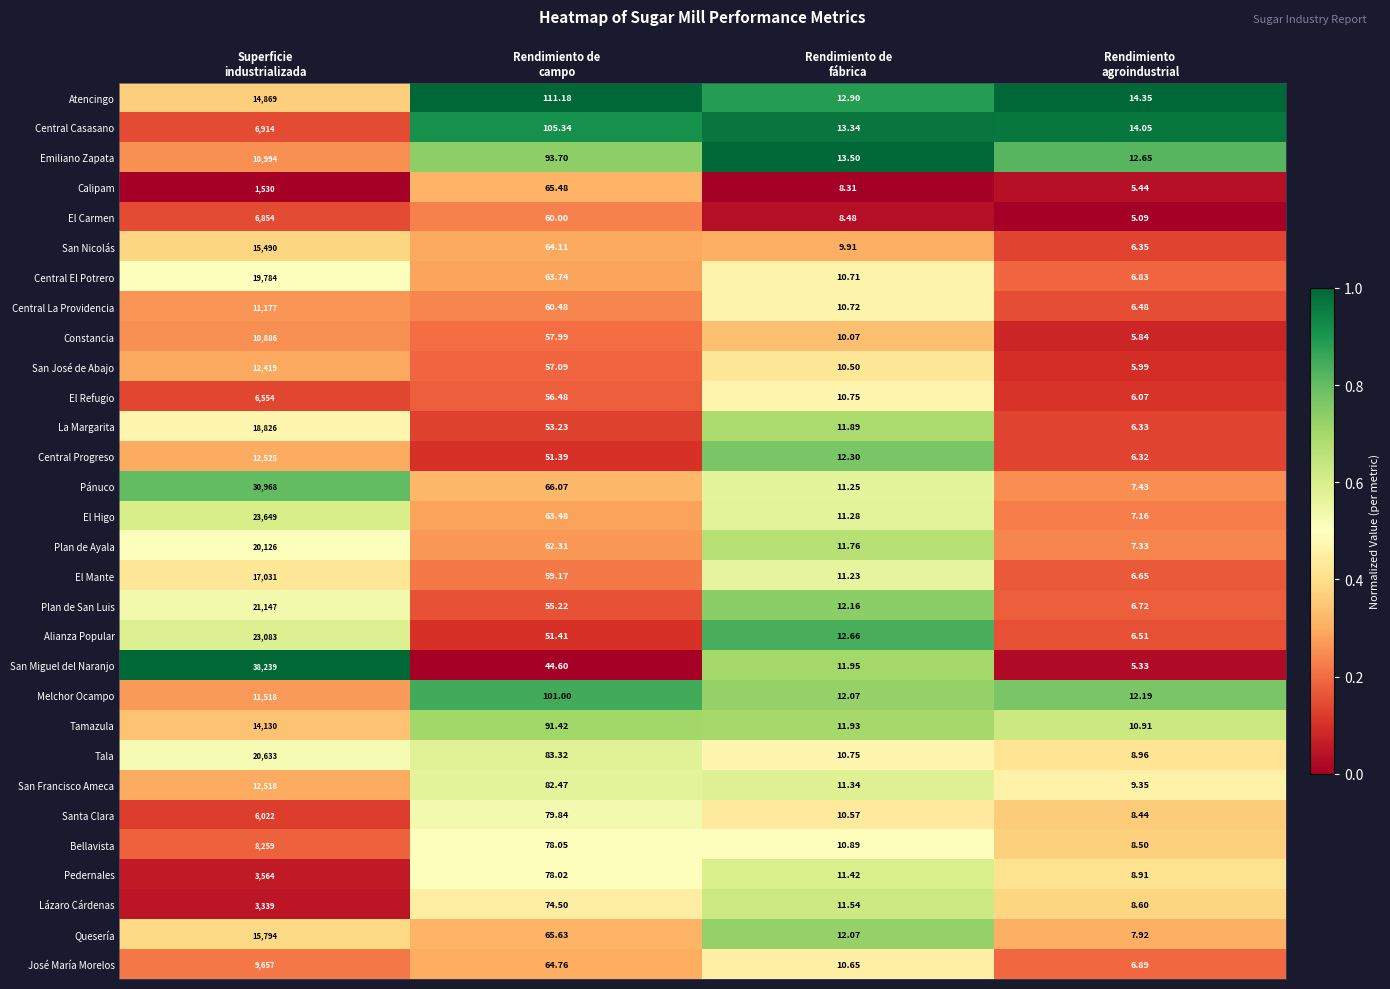

Rank the series by their maximum value, from lowest to highest.

Calipam, Lázaro Cárdenas, Pedernales, Santa Clara, El Refugio, El Carmen, Central Casasano, Bellavista, José María Morelos, Constancia, Emiliano Zapata, Central La Providencia, Melchor Ocampo, San José de Abajo, San Francisco Ameca, Central Progreso, Tamazula, Atencingo, San Nicolás, Quesería, El Mante, La Margarita, Central El Potrero, Plan de Ayala, Tala, Plan de San Luis, Alianza Popular, El Higo, Pánuco, San Miguel del Naranjo